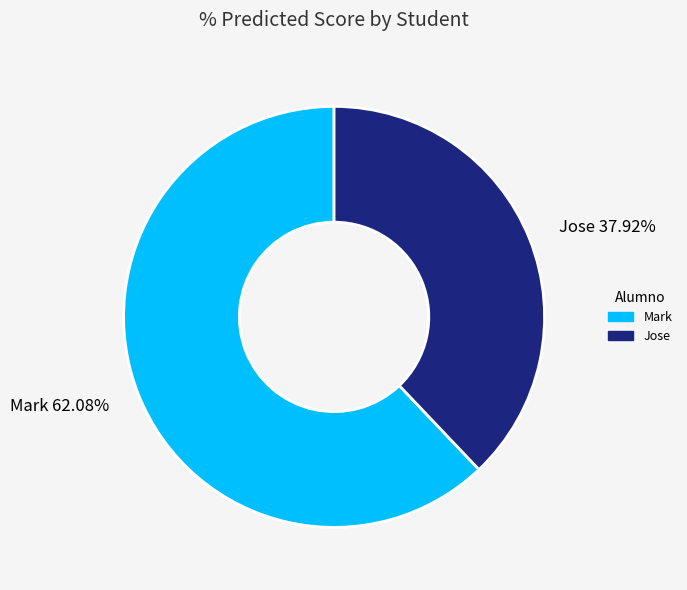

Does Mark account for over 50% of the chart?

Yes